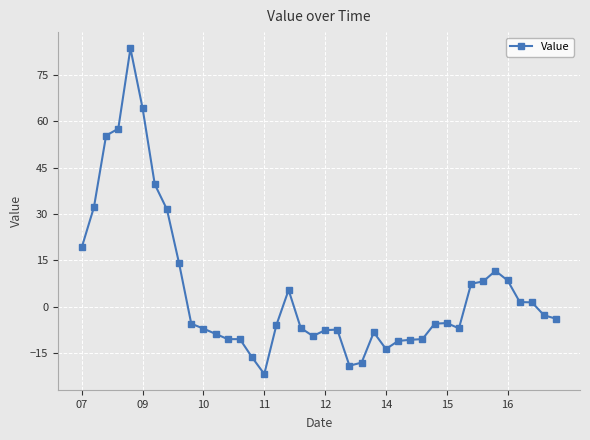

What is the greatest value displayed?

83.6